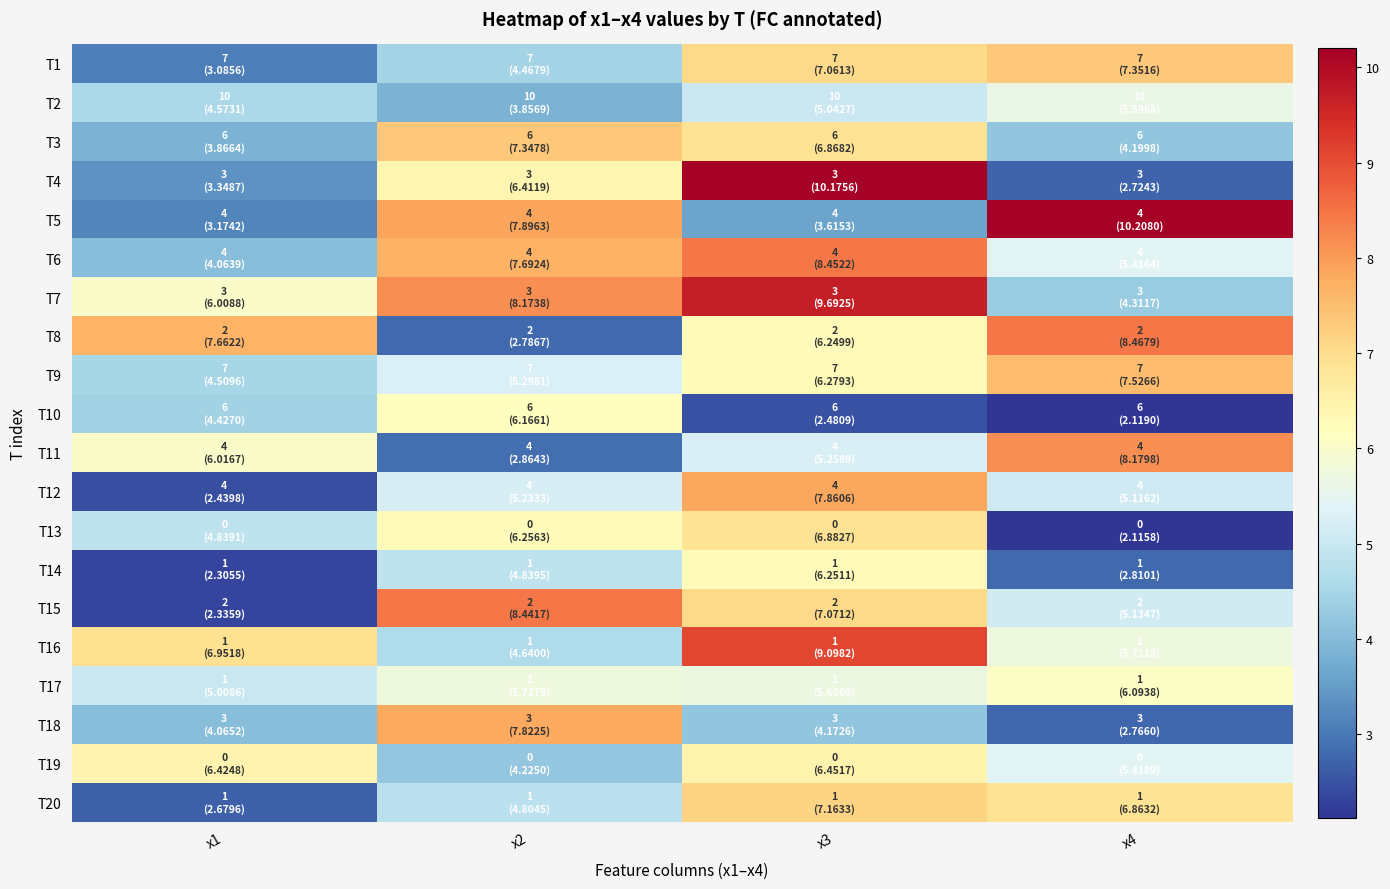

Reading left to right, what are all the values shown in this chart?

T1: x1=3.1	x2=4.5	x3=7.1	x4=7.4
T2: x1=4.6	x2=3.9	x3=5.0	x4=5.6
T3: x1=3.9	x2=7.3	x3=6.9	x4=4.2
T4: x1=3.3	x2=6.4	x3=10.2	x4=2.7
T5: x1=3.2	x2=7.9	x3=3.6	x4=10.2
T6: x1=4.1	x2=7.7	x3=8.5	x4=5.4
T7: x1=6.0	x2=8.2	x3=9.7	x4=4.3
T8: x1=7.7	x2=2.8	x3=6.2	x4=8.5
T9: x1=4.5	x2=5.3	x3=6.3	x4=7.5
T10: x1=4.4	x2=6.2	x3=2.5	x4=2.1
T11: x1=6.0	x2=2.9	x3=5.3	x4=8.2
T12: x1=2.4	x2=5.2	x3=7.9	x4=5.1
T13: x1=4.8	x2=6.3	x3=6.9	x4=2.1
T14: x1=2.3	x2=4.8	x3=6.3	x4=2.8
T15: x1=2.3	x2=8.4	x3=7.1	x4=5.1
T16: x1=7.0	x2=4.6	x3=9.1	x4=5.7
T17: x1=5.0	x2=5.7	x3=5.7	x4=6.1
T18: x1=4.1	x2=7.8	x3=4.2	x4=2.8
T19: x1=6.4	x2=4.2	x3=6.5	x4=5.4
T20: x1=2.7	x2=4.8	x3=7.2	x4=6.9